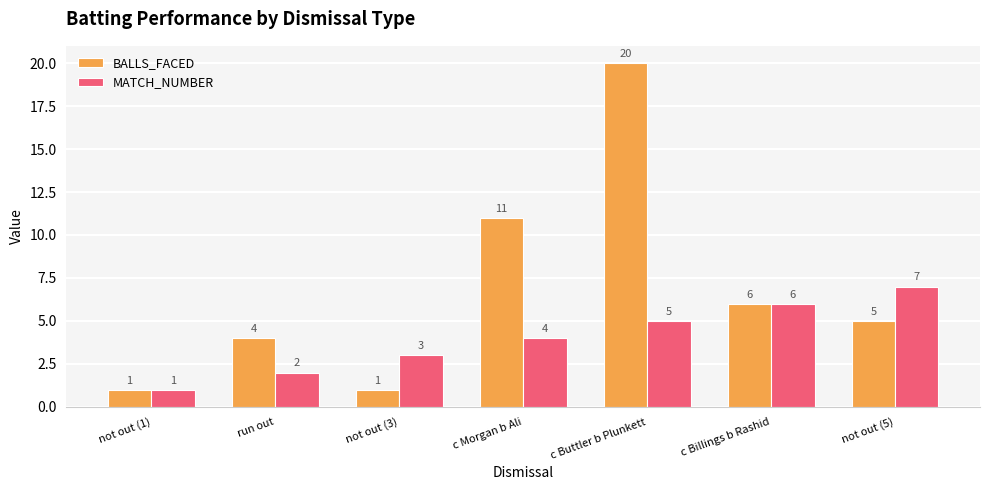

Which series has the largest range (max minus min)?

BALLS_FACED